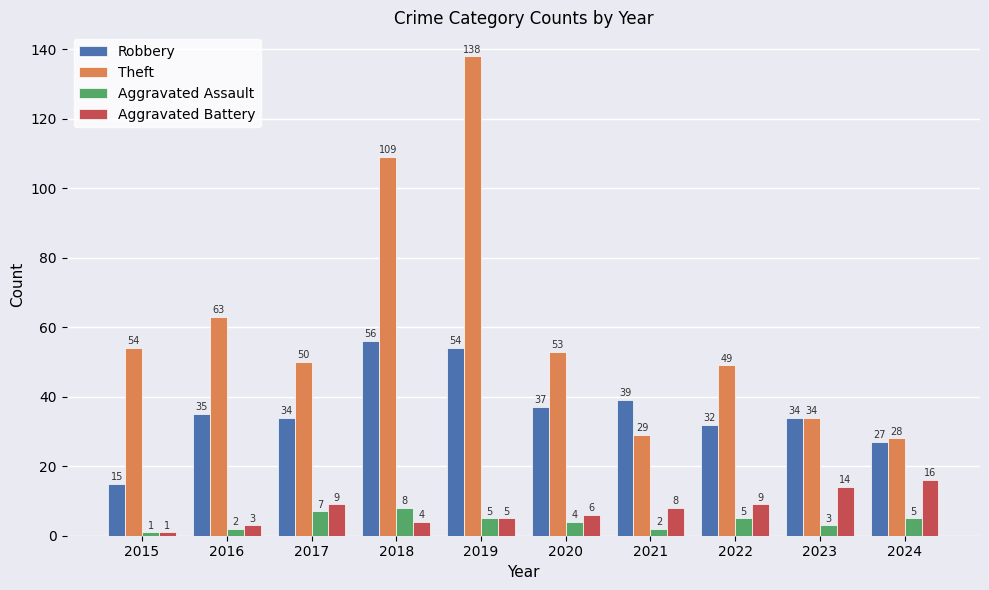

What is the difference between the Aggravated Battery values at 2020 and 2018?

2